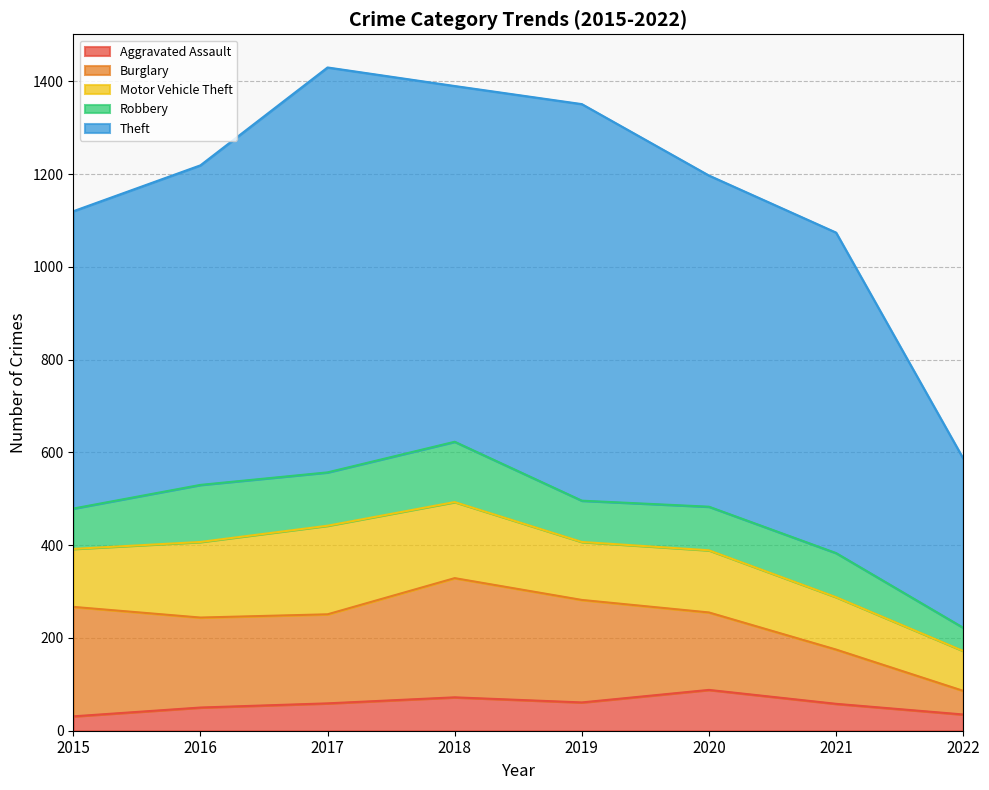

What is the maximum value for Aggravated Assault?

88